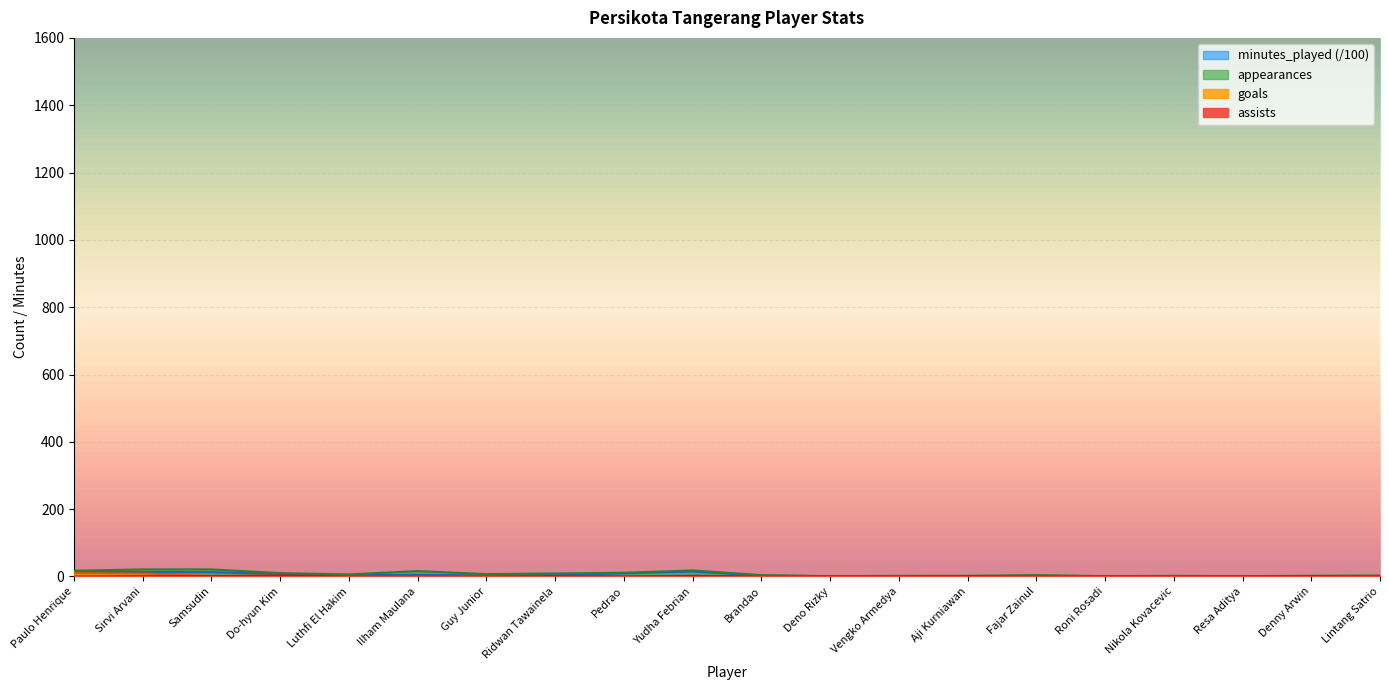

How many data points does each series have?

20